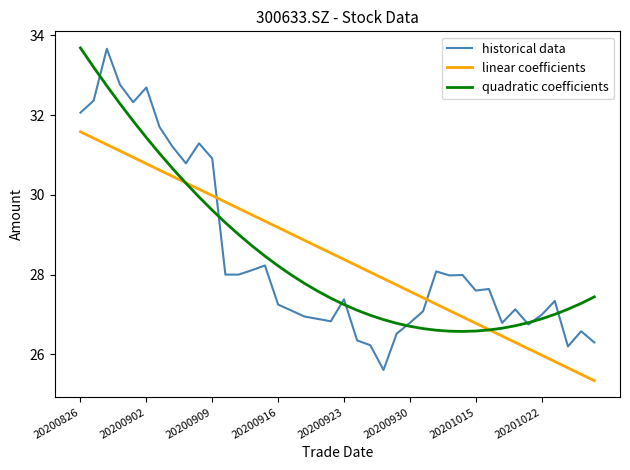

Which series has the widest spread of values?

historical data